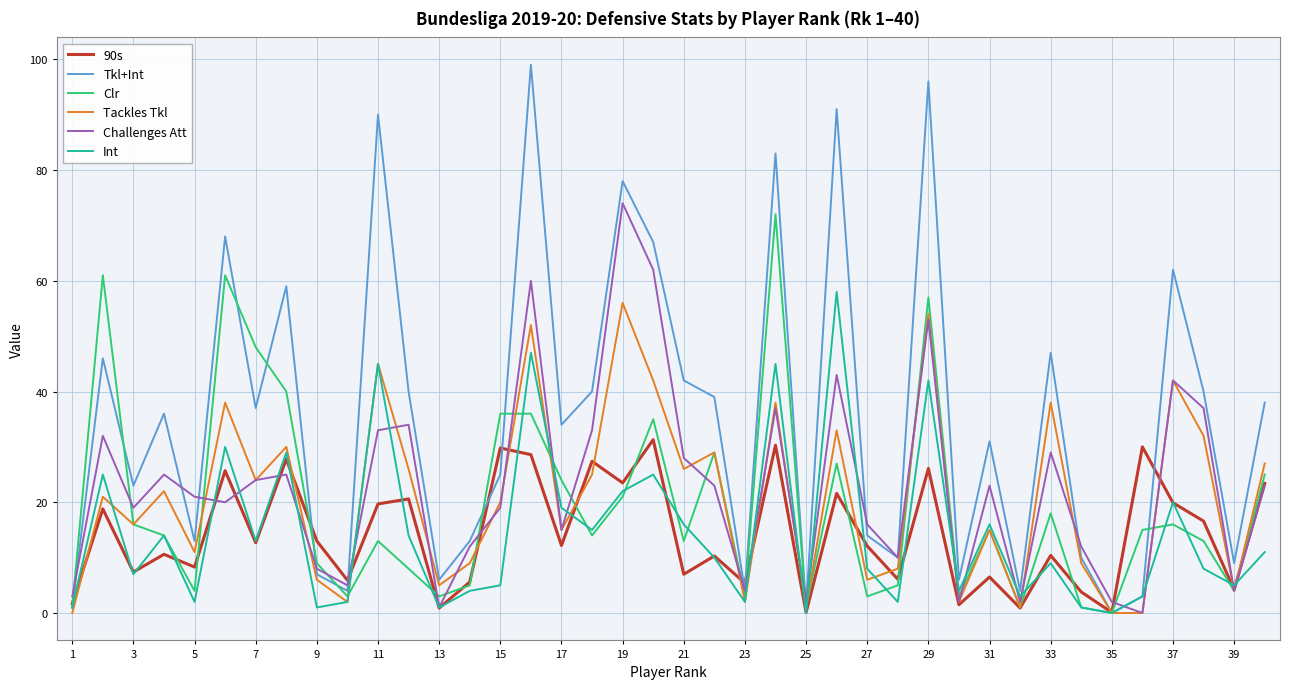

Which series has the widest spread of values?

Tkl+Int